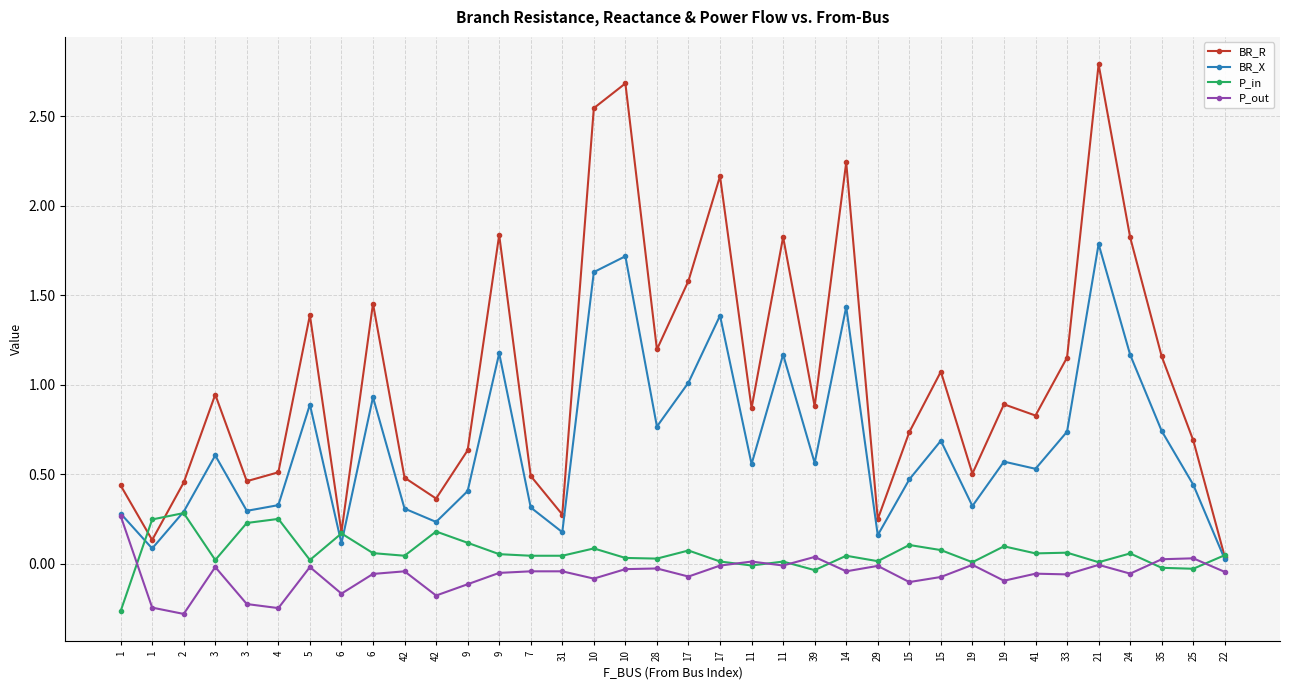

What are all the series names shown in the legend?

BR_R, BR_X, P_in, P_out